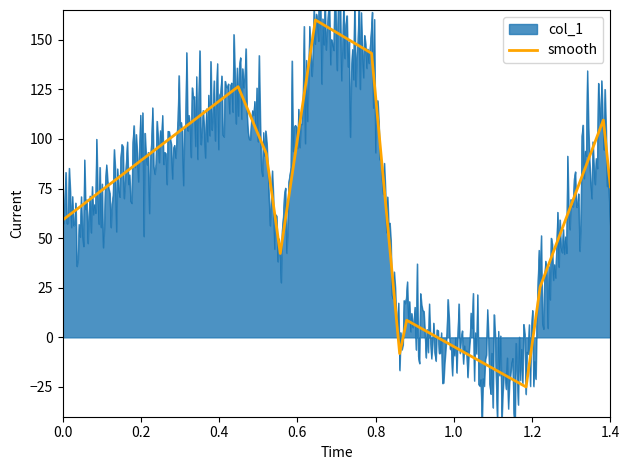

Is it true that smooth equals 59.1 at 0.0?

True